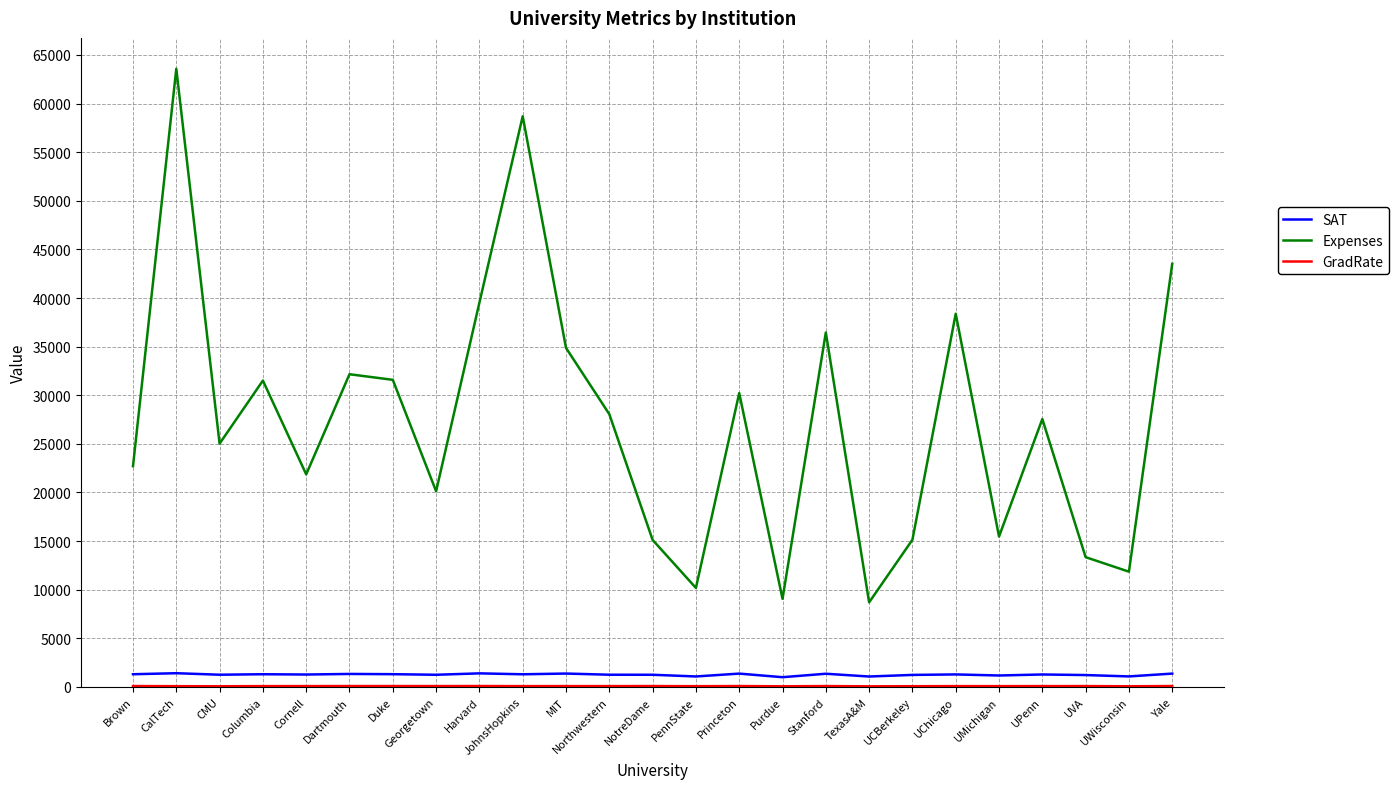

True or false: Expenses and SAT intersect in this chart.

False